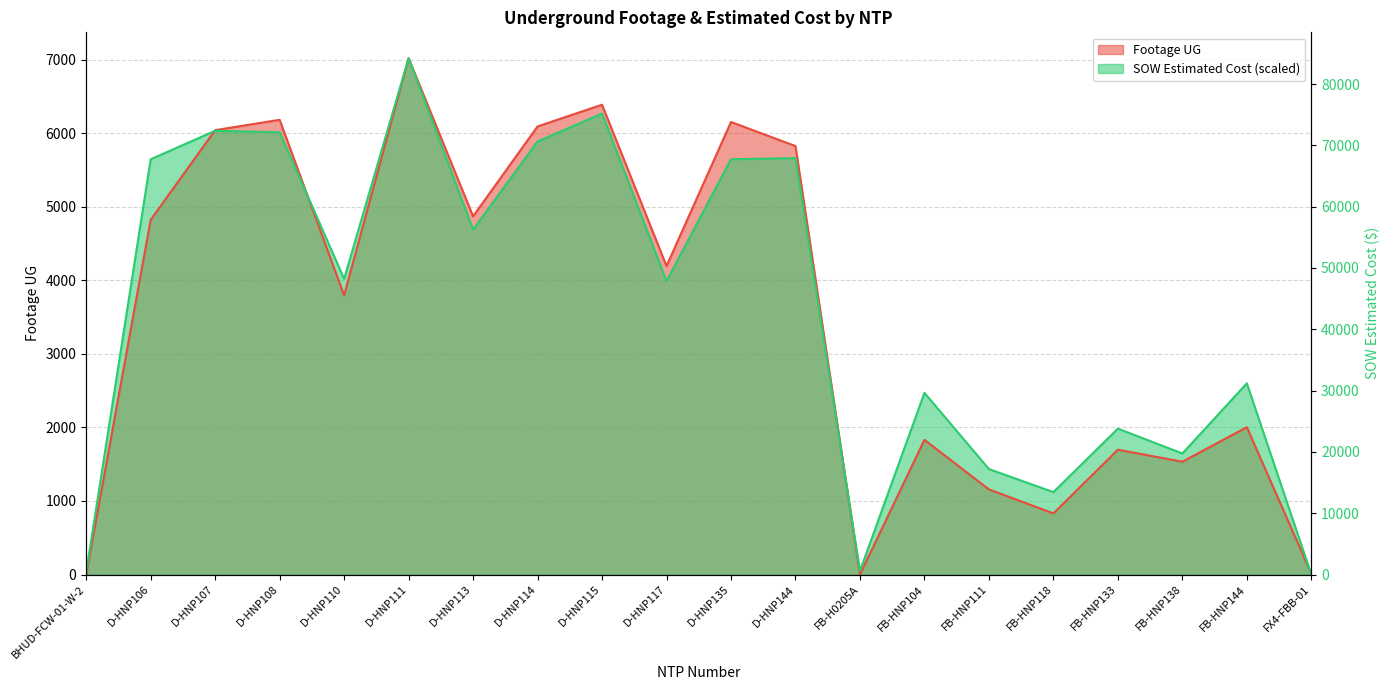

How many intersections are there between Footage UG and SOW Estimated Cost?

4